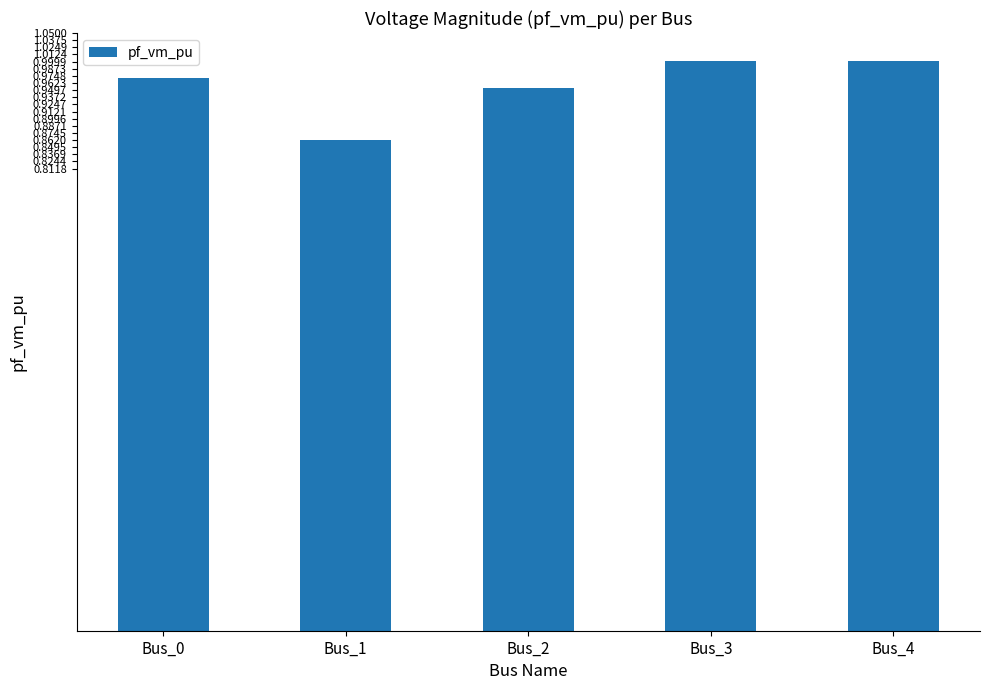

What is the sum of all values?

4.8